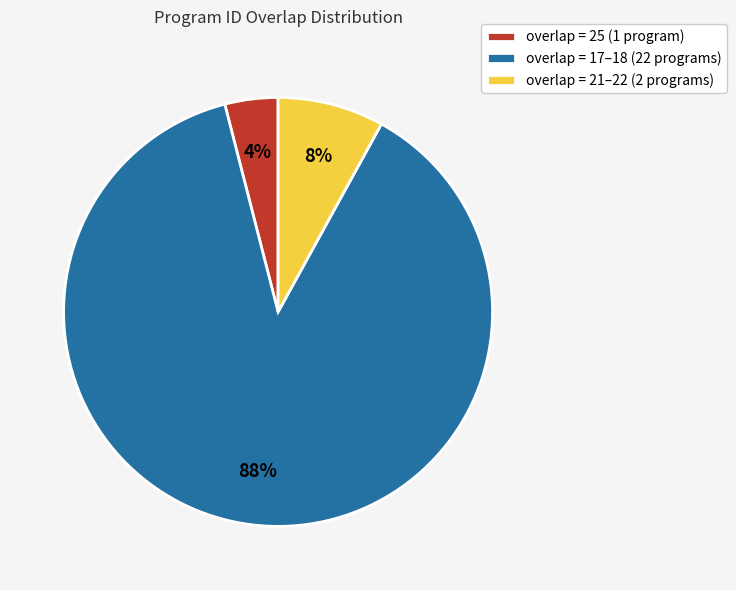

Count the number of slices in the pie.

3